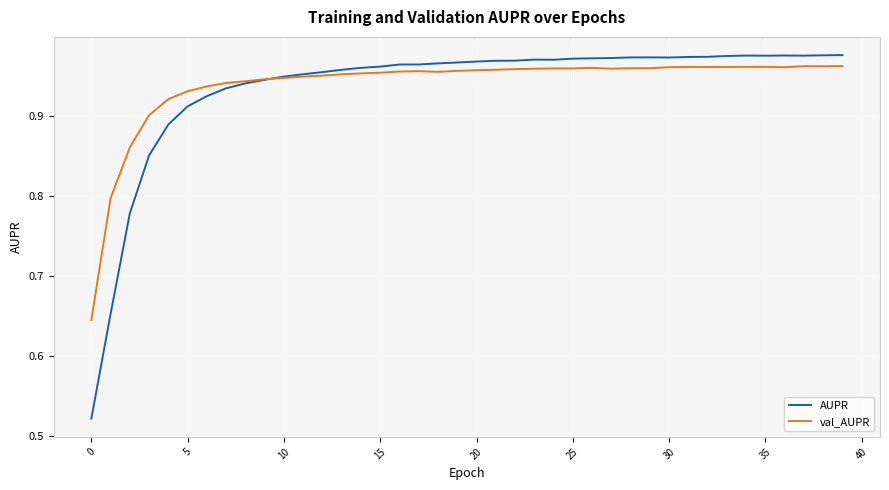

Which series has the largest range (max minus min)?

AUPR